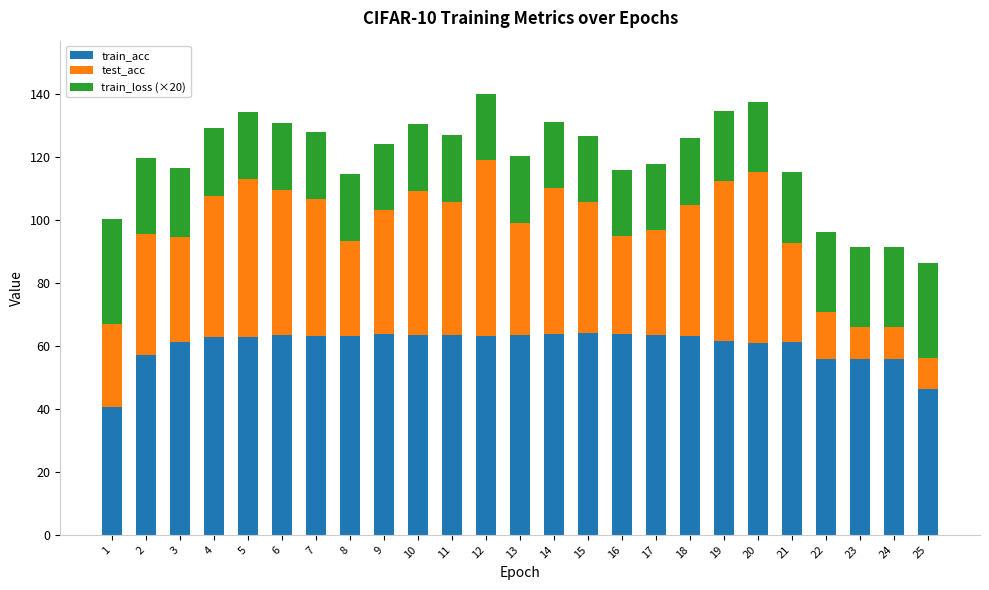

How many series are shown in this chart?

3